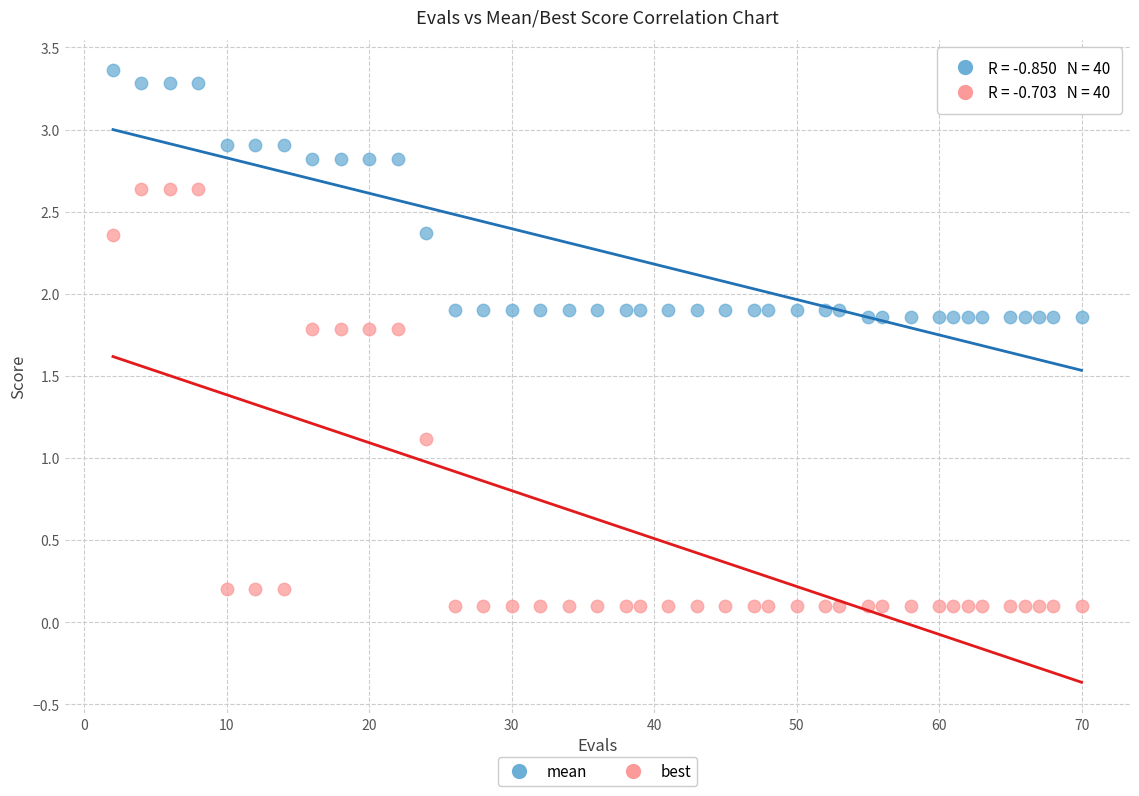

Which series has the largest Y range (max minus min)?

best